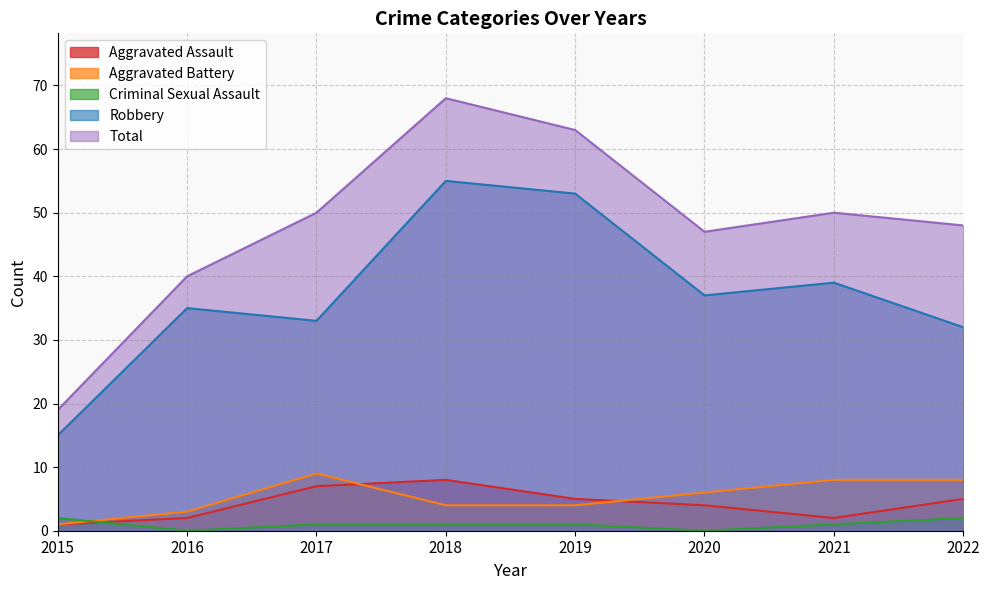

Where is Aggravated Assault nearest to the value 4?

2020